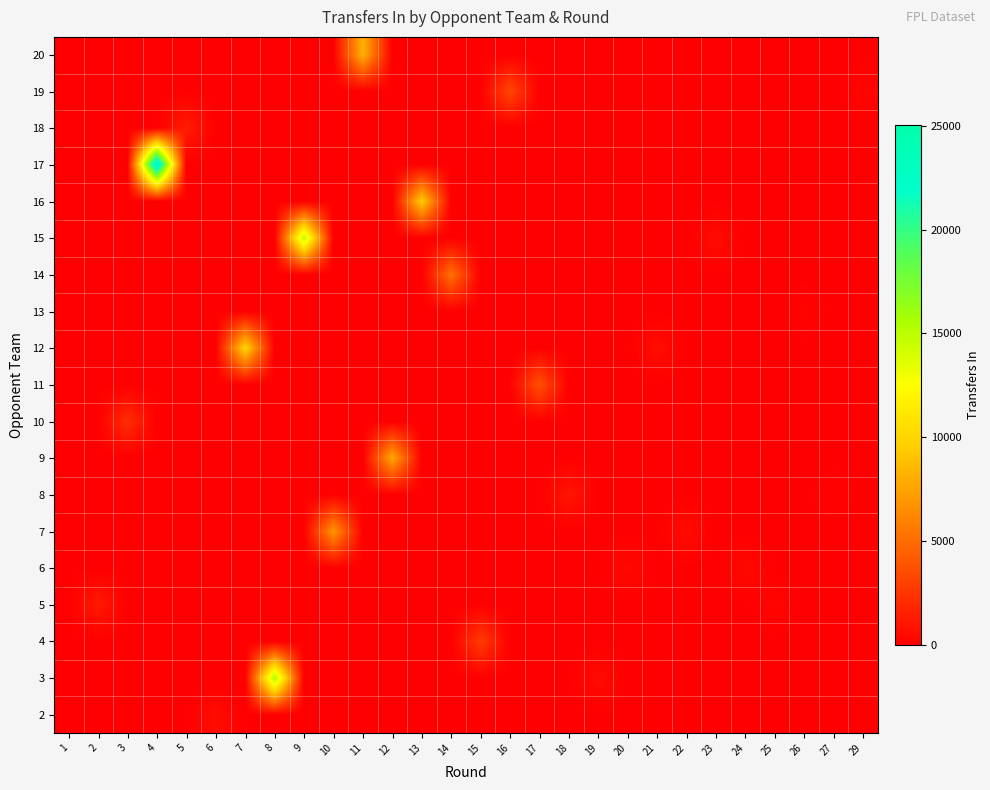

Reading left to right, what are all the values shown in this chart?

2: 1=0	2=0	3=0	4=0	5=0	6=608	7=0	8=0	9=0	10=0	11=0	12=0	13=0	14=0	15=0	16=0	17=0	18=0	19=0	20=0	21=0	22=0	23=0	24=0	25=0	26=0	27=0	29=0
3: 1=0	2=0	3=0	4=0	5=0	6=0	7=0	8=15536	9=0	10=0	11=0	12=0	13=0	14=0	15=0	16=0	17=0	18=0	19=570	20=0	21=0	22=0	23=0	24=0	25=0	26=0	27=0	29=0
4: 1=0	2=0	3=0	4=0	5=0	6=0	7=0	8=0	9=0	10=0	11=0	12=0	13=0	14=0	15=2785	16=0	17=0	18=0	19=0	20=0	21=0	22=0	23=0	24=0	25=0	26=0	27=0	29=0
5: 1=0	2=1200	3=0	4=0	5=0	6=0	7=0	8=0	9=0	10=0	11=0	12=0	13=0	14=0	15=0	16=0	17=0	18=0	19=0	20=0	21=0	22=0	23=0	24=0	25=271	26=0	27=0	29=0
6: 1=0	2=0	3=0	4=0	5=0	6=0	7=0	8=0	9=0	10=0	11=0	12=0	13=0	14=0	15=0	16=0	17=0	18=0	19=0	20=479	21=0	22=0	23=0	24=441	25=0	26=0	27=0	29=0
7: 1=0	2=0	3=0	4=0	5=0	6=0	7=0	8=0	9=0	10=6905	11=0	12=0	13=0	14=0	15=0	16=0	17=0	18=0	19=0	20=0	21=0	22=540	23=0	24=0	25=0	26=0	27=0	29=0
8: 1=0	2=0	3=0	4=0	5=0	6=0	7=0	8=0	9=0	10=0	11=0	12=0	13=0	14=0	15=0	16=0	17=0	18=1052	19=0	20=0	21=0	22=0	23=0	24=0	25=0	26=0	27=168	29=0
9: 1=0	2=0	3=0	4=0	5=0	6=0	7=0	8=0	9=0	10=0	11=0	12=7769	13=0	14=0	15=0	16=0	17=0	18=0	19=0	20=0	21=0	22=0	23=0	24=0	25=0	26=0	27=0	29=0
10: 1=0	2=0	3=2132	4=0	5=0	6=0	7=0	8=0	9=0	10=0	11=0	12=0	13=0	14=0	15=0	16=0	17=0	18=0	19=0	20=0	21=0	22=0	23=0	24=0	25=0	26=0	27=0	29=0
11: 1=0	2=0	3=0	4=0	5=0	6=0	7=0	8=0	9=0	10=0	11=0	12=0	13=0	14=0	15=0	16=0	17=3738	18=0	19=0	20=0	21=0	22=0	23=0	24=0	25=0	26=0	27=0	29=0
12: 1=0	2=0	3=0	4=0	5=0	6=0	7=10027	8=0	9=0	10=0	11=0	12=0	13=0	14=0	15=0	16=0	17=0	18=0	19=0	20=0	21=644	22=0	23=0	24=0	25=0	26=0	27=0	29=0
13: 1=0	2=0	3=0	4=0	5=0	6=0	7=0	8=0	9=0	10=0	11=0	12=0	13=0	14=0	15=0	16=0	17=0	18=0	19=0	20=0	21=0	22=0	23=0	24=0	25=0	26=195	27=0	29=0
14: 1=0	2=0	3=0	4=0	5=0	6=0	7=0	8=0	9=0	10=0	11=0	12=0	13=0	14=5200	15=0	16=0	17=0	18=0	19=0	20=0	21=0	22=0	23=0	24=0	25=0	26=0	27=0	29=0
15: 1=0	2=0	3=0	4=0	5=0	6=0	7=0	8=0	9=14920	10=0	11=0	12=0	13=0	14=0	15=0	16=0	17=0	18=0	19=0	20=0	21=0	22=0	23=604	24=0	25=0	26=0	27=0	29=0
16: 1=0	2=0	3=0	4=0	5=0	6=0	7=0	8=0	9=0	10=0	11=0	12=0	13=9490	14=0	15=0	16=0	17=0	18=0	19=0	20=0	21=0	22=0	23=0	24=0	25=0	26=0	27=0	29=0
17: 1=0	2=0	3=0	4=25036	5=0	6=0	7=0	8=0	9=0	10=0	11=0	12=0	13=0	14=0	15=0	16=0	17=0	18=0	19=0	20=0	21=0	22=0	23=0	24=0	25=0	26=0	27=0	29=0
18: 1=0	2=0	3=0	4=0	5=1333	6=0	7=0	8=0	9=0	10=0	11=0	12=0	13=0	14=0	15=0	16=0	17=0	18=0	19=0	20=0	21=0	22=0	23=0	24=0	25=0	26=0	27=0	29=0
19: 1=0	2=0	3=0	4=0	5=0	6=0	7=0	8=0	9=0	10=0	11=0	12=0	13=0	14=0	15=0	16=3282	17=0	18=0	19=0	20=0	21=0	22=0	23=0	24=0	25=0	26=0	27=0	29=225
20: 1=0	2=0	3=0	4=0	5=0	6=0	7=0	8=0	9=0	10=0	11=8241	12=0	13=0	14=0	15=0	16=0	17=0	18=0	19=0	20=0	21=0	22=0	23=0	24=0	25=0	26=0	27=0	29=0